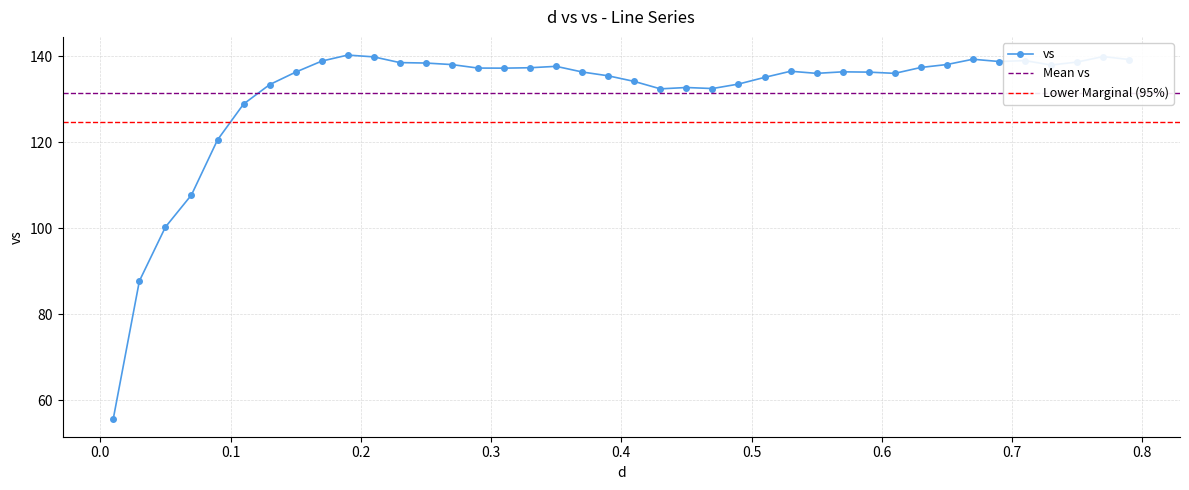

Does the chart have visible grid lines?

Yes